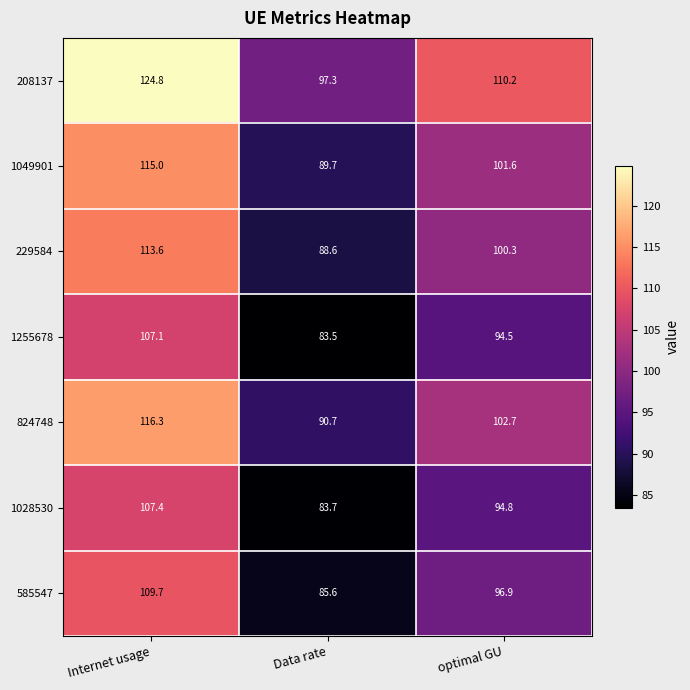

Read the 1028530 value at Data rate.

83.7